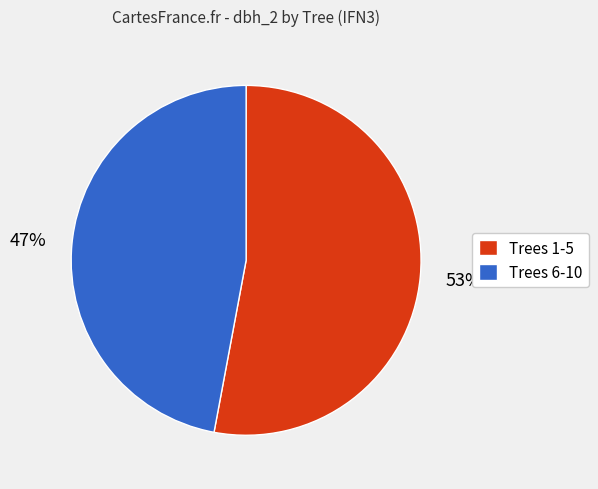

True or false: Trees 1-5 accounts for 53% of the total.

True